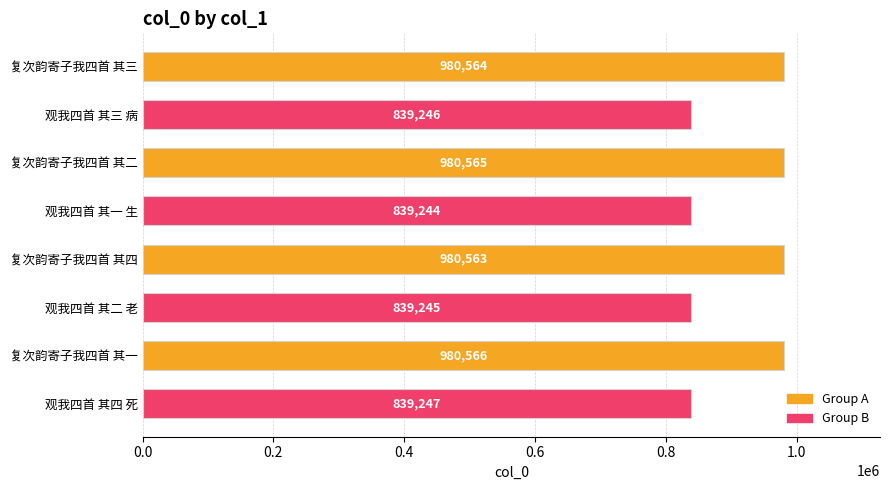

What is the difference between the maximum and minimum values?

141322